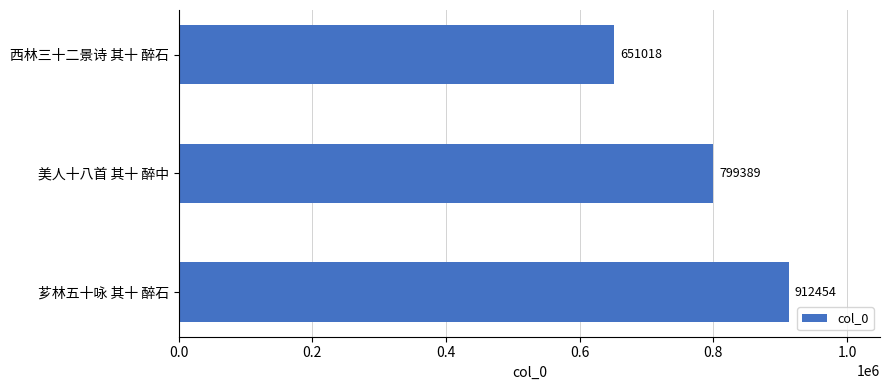

Approximately how many times larger is the value at 西林三十二景诗 其十 醉石 compared to 芗林五十咏 其十 醉石?

0.7